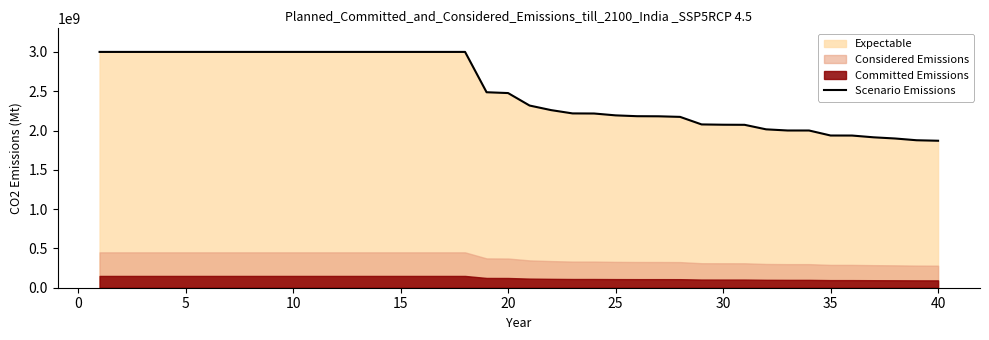

What is the highest value of the Scenario Emissions series?

3000000000.0